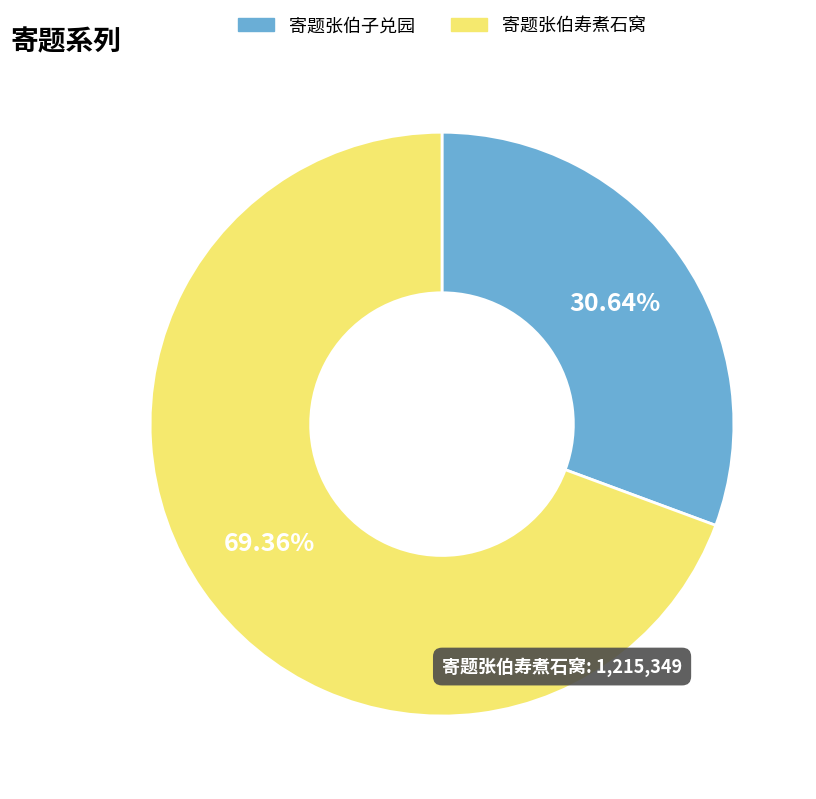

Combined, what portion of the pie is 寄题张伯寿煮石窝 and 寄题张伯子兑园?

100.0%